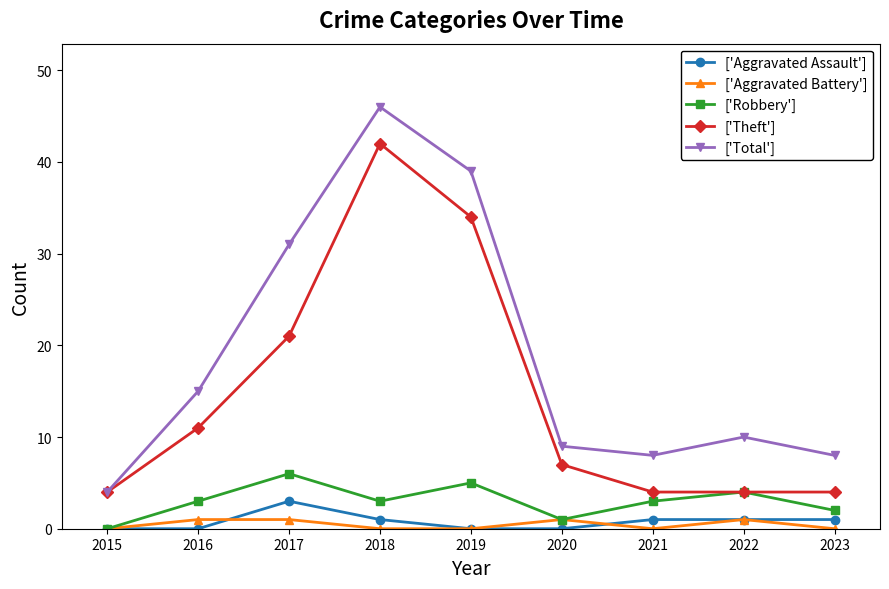

Count the number of categories in the chart.

9